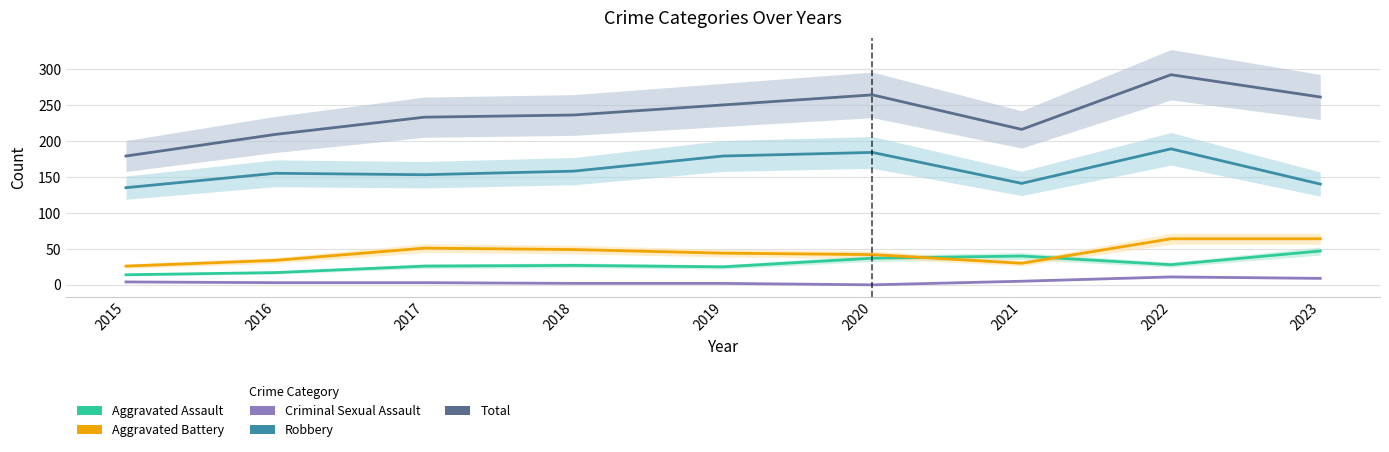

How many values in the Aggravated Assault series are below 27?

4